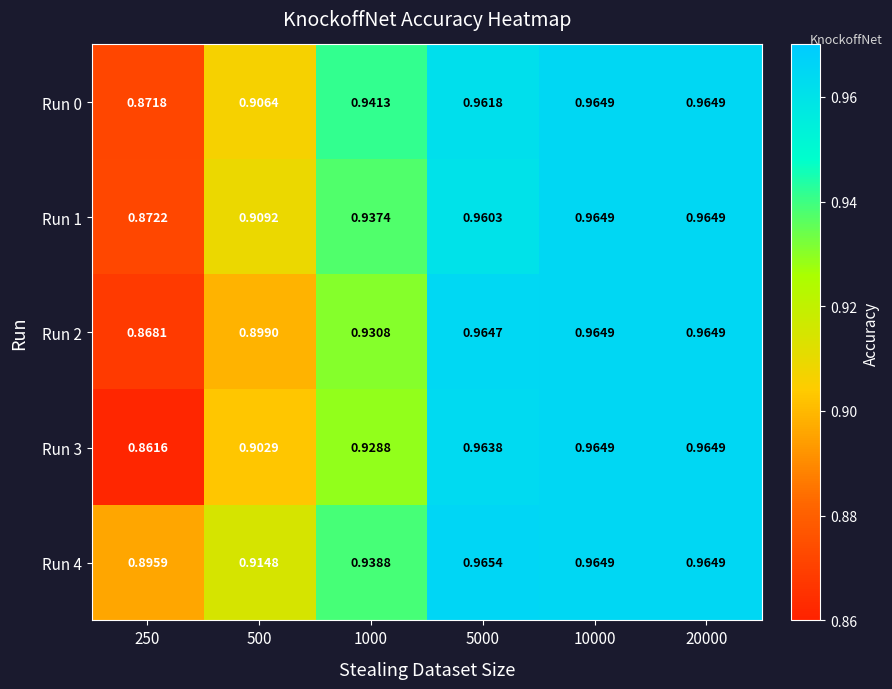

How many distinct data groups are displayed?

5